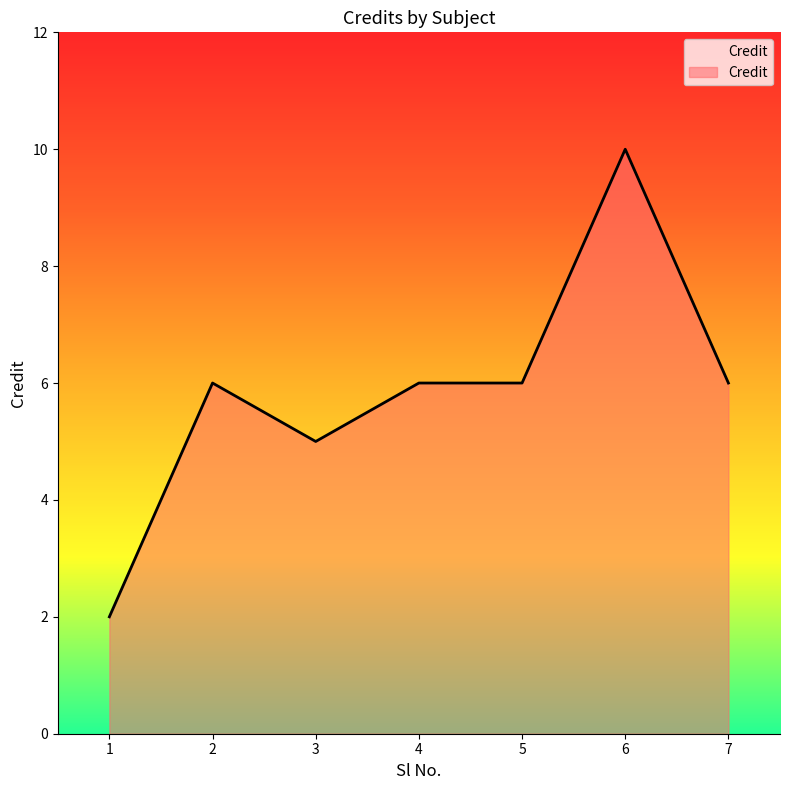

Which label corresponds to the smallest value in the chart?

1